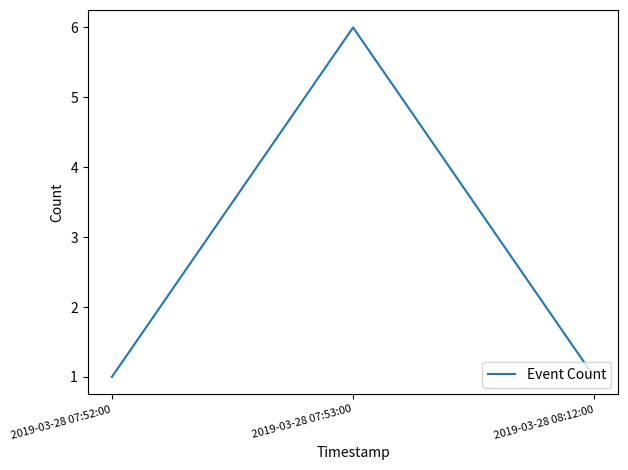

What position from the left is 2019-03-28 07:52:00?

1